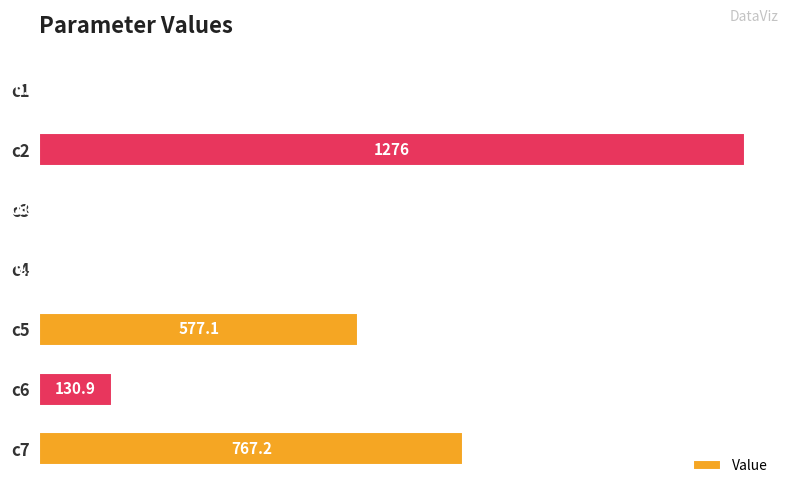

Between c1 and c2, which is larger?

c2